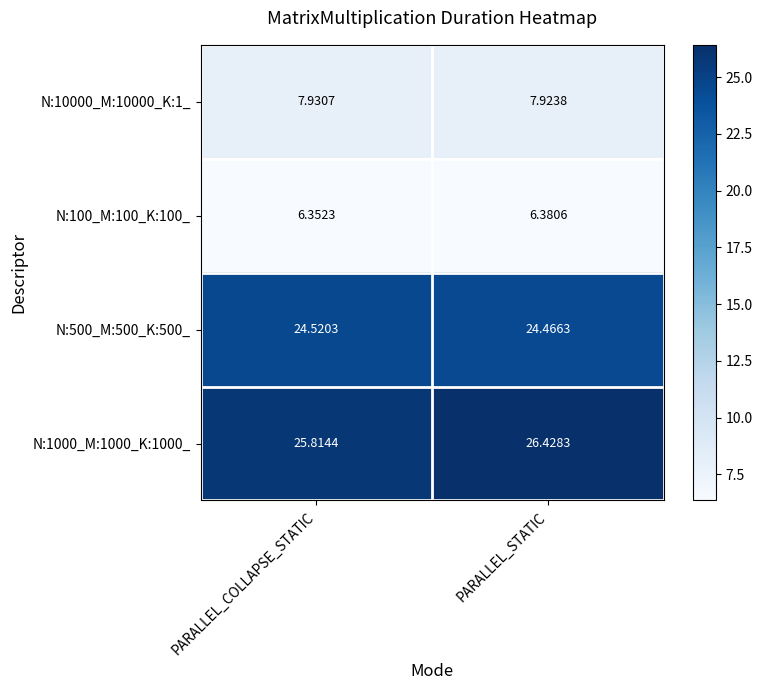

Is the value of N:500_M:500_K:500_ at PARALLEL_STATIC greater than the value of N:100_M:100_K:100_ at PARALLEL_STATIC?

Yes